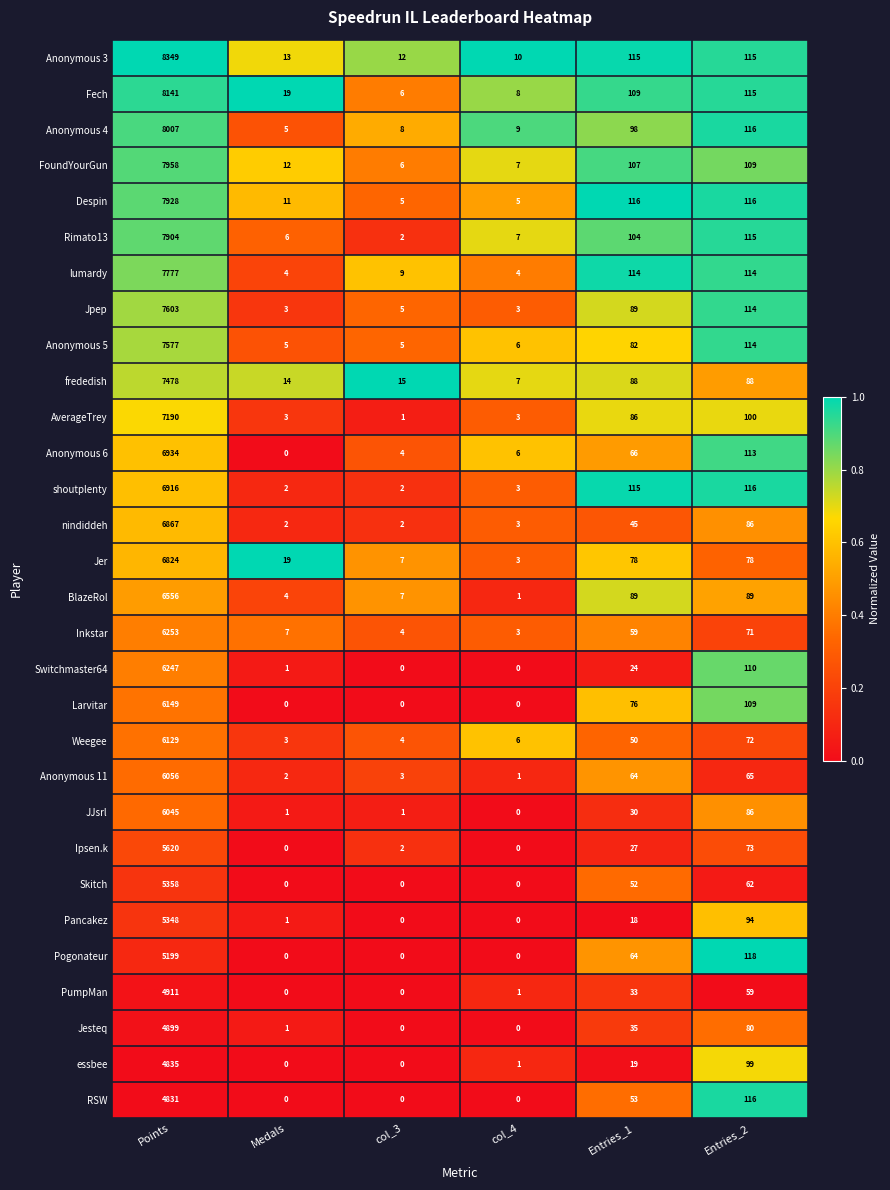

At Points, list the series in order from largest to smallest.

Anonymous 3, Fech, Anonymous 4, FoundYourGun, Despin, Rimato13, lumardy, Jpep, Anonymous 5, frededish, AverageTrey, Anonymous 6, shoutplenty, nindiddeh, Jer, BlazeRol, Inkstar, Switchmaster64, Larvitar, Weegee, Anonymous 11, JJsrl, Ipsen.k, Skitch, Pancakez, Pogonateur, PumpMan, Jesteq, essbee, RSW